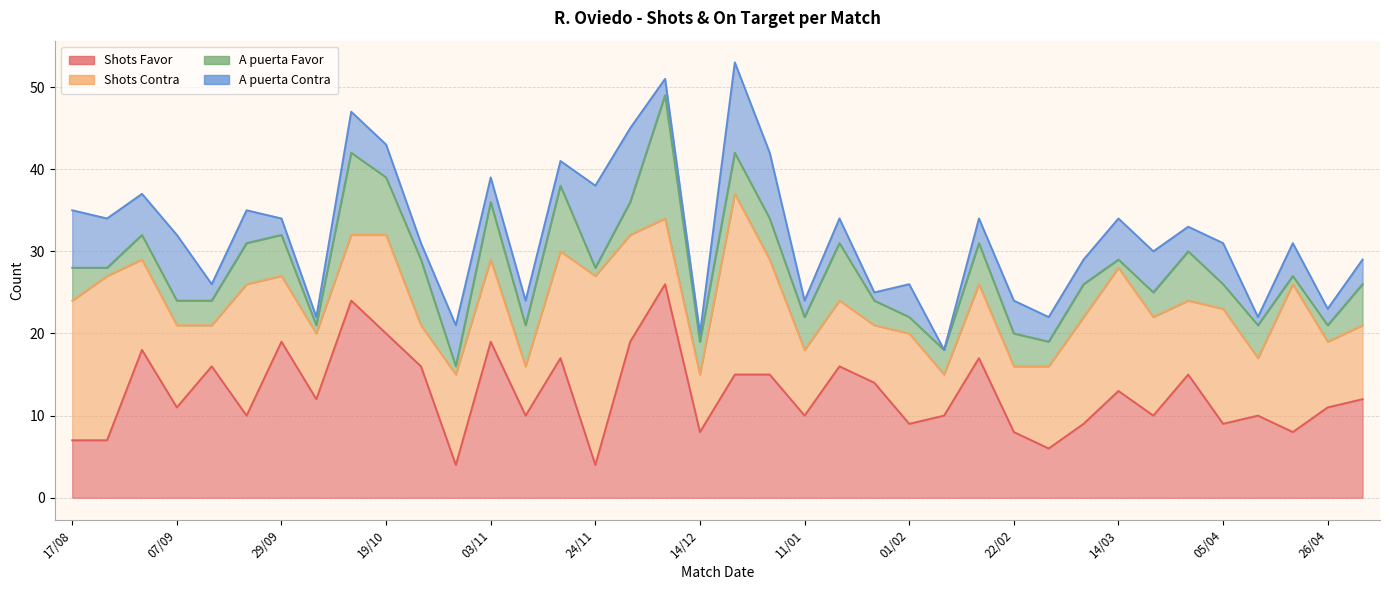

At how many categories does at least one series exceed 11?

27